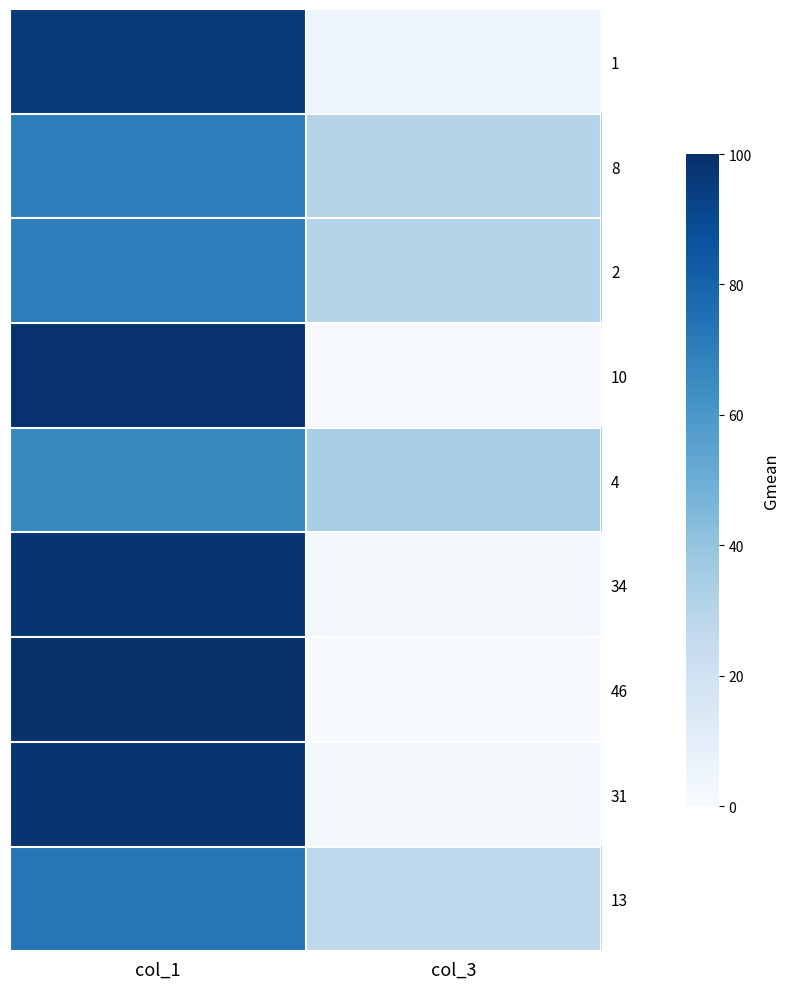

Which has a higher value, col_1 or col_3?

col_1